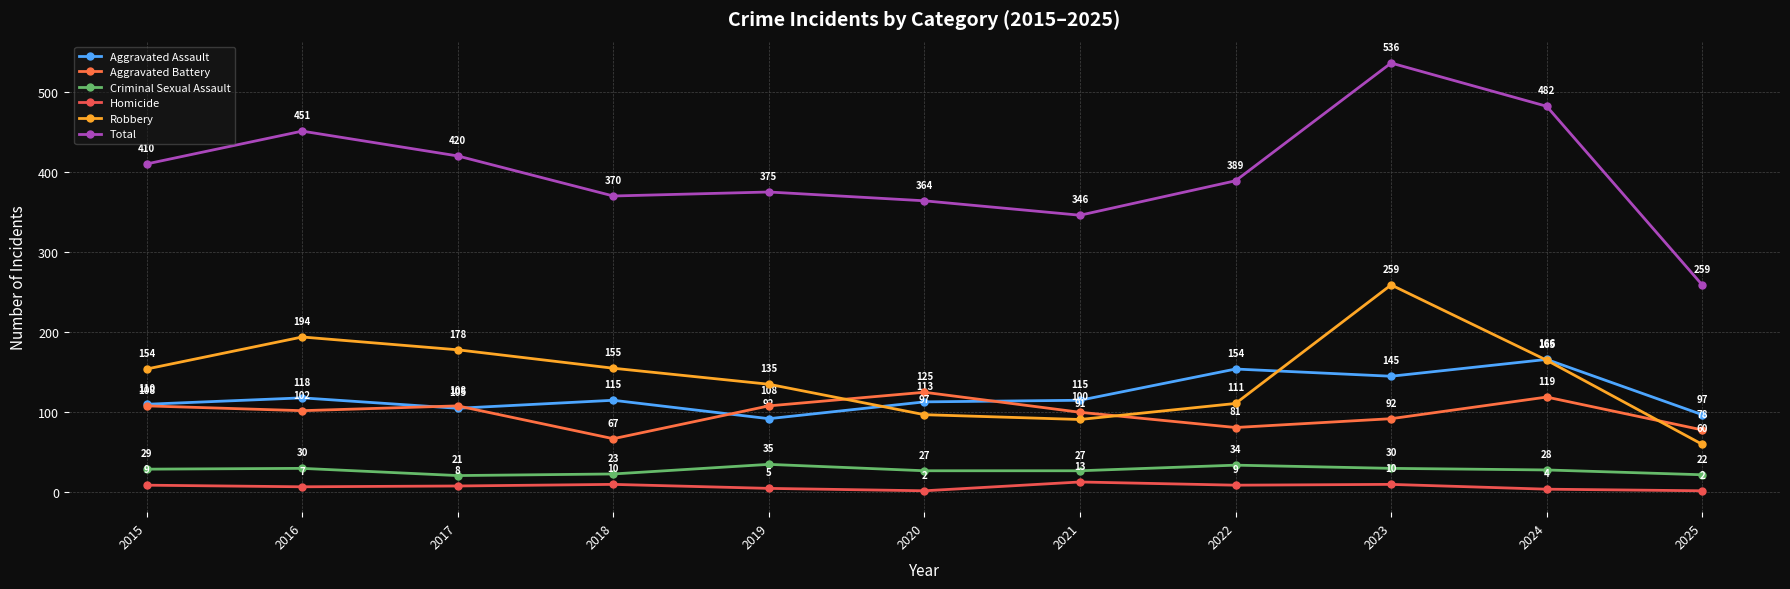

How many data points in Aggravated Assault are less than 115?

5